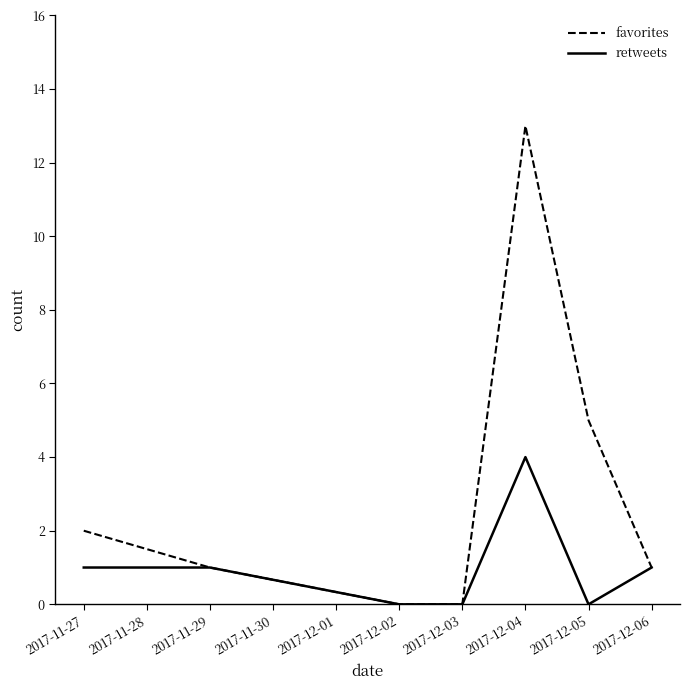

Is this an area chart (filled region under the line)?

No